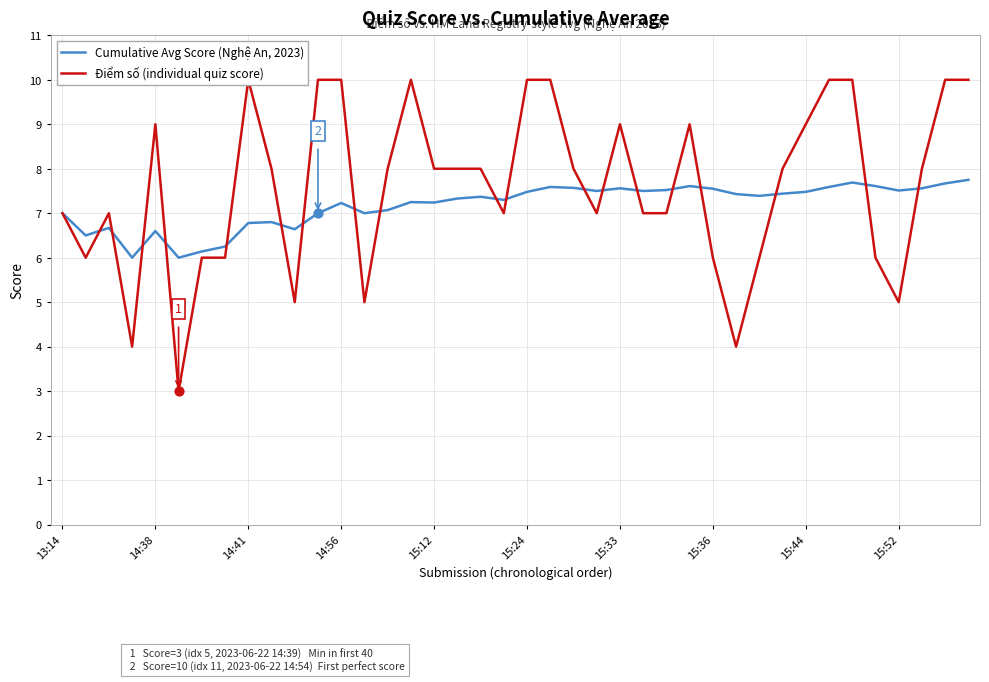

What is the total value across all series at 39?

17.8